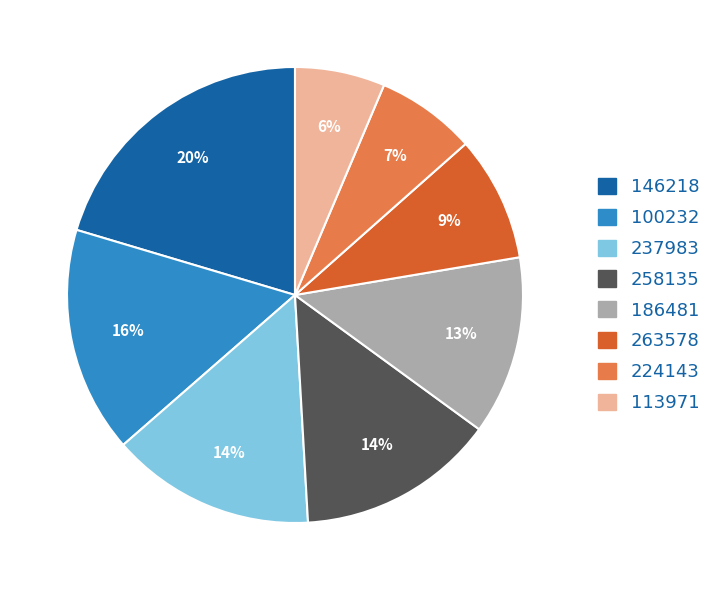

To the nearest percent, what is the difference between the largest and smallest slice percentages?

14%